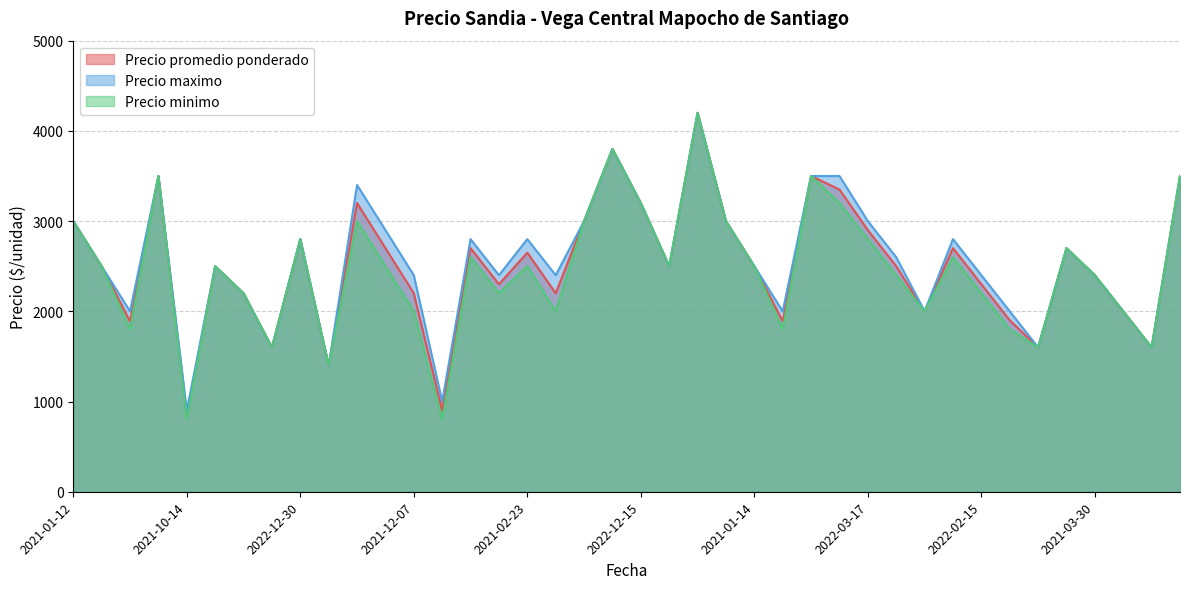

At which label does Precio maximo reach its minimum?

2021-10-14